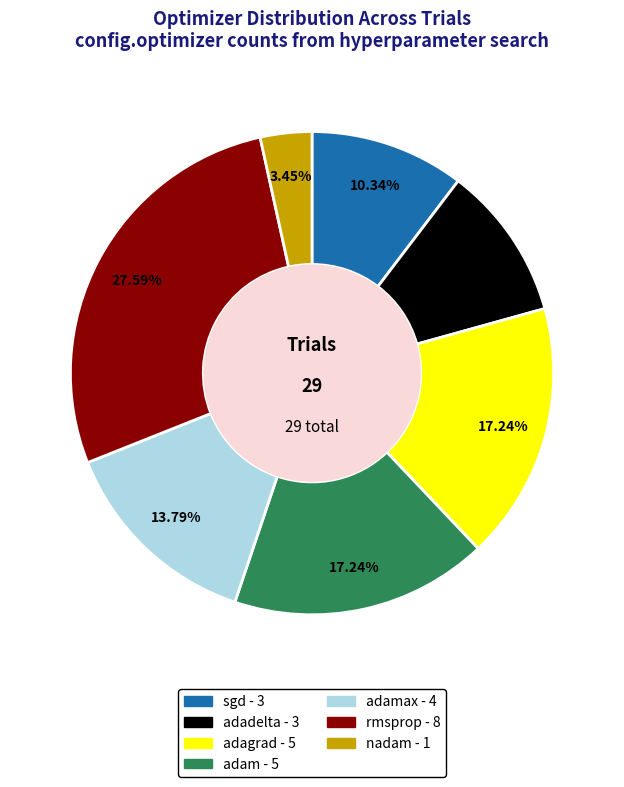

Is there any slice that represents more than half of the pie?

No